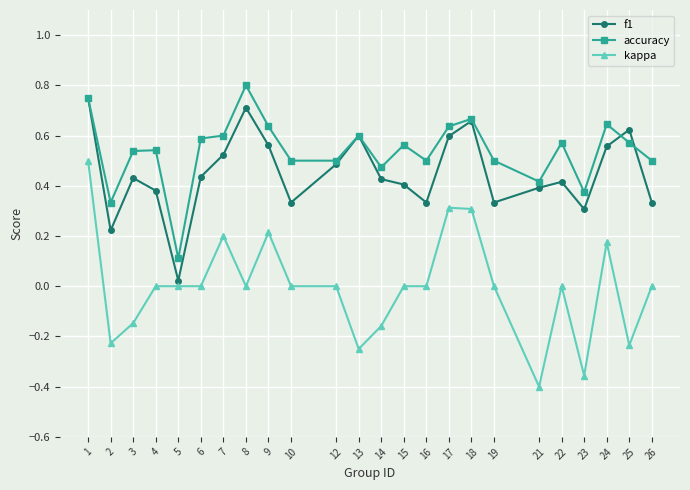

Which category has the lowest value in the accuracy series?

5